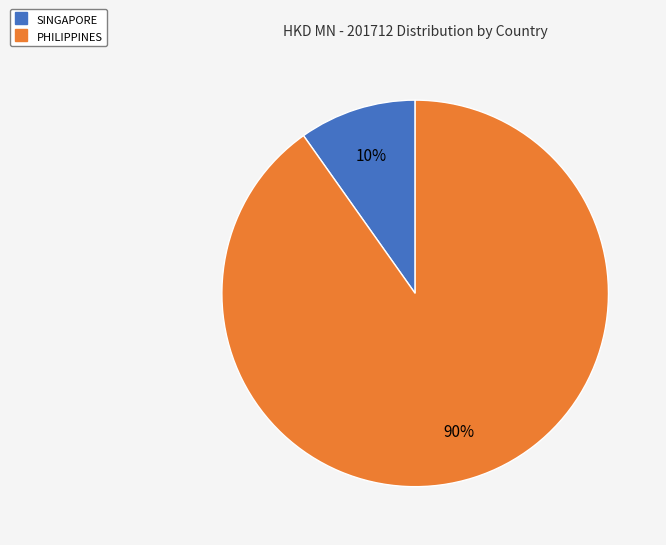

Is the sum of SINGAPORE and PHILIPPINES greater than half?

Yes